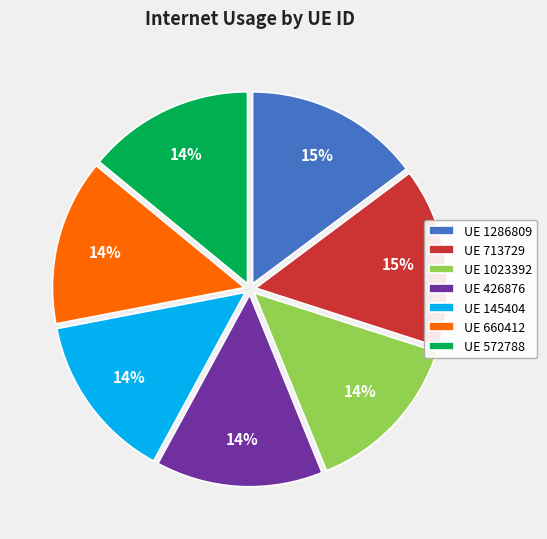

What is the ratio of the value at UE 572788 to the value at UE 713729?

0.9